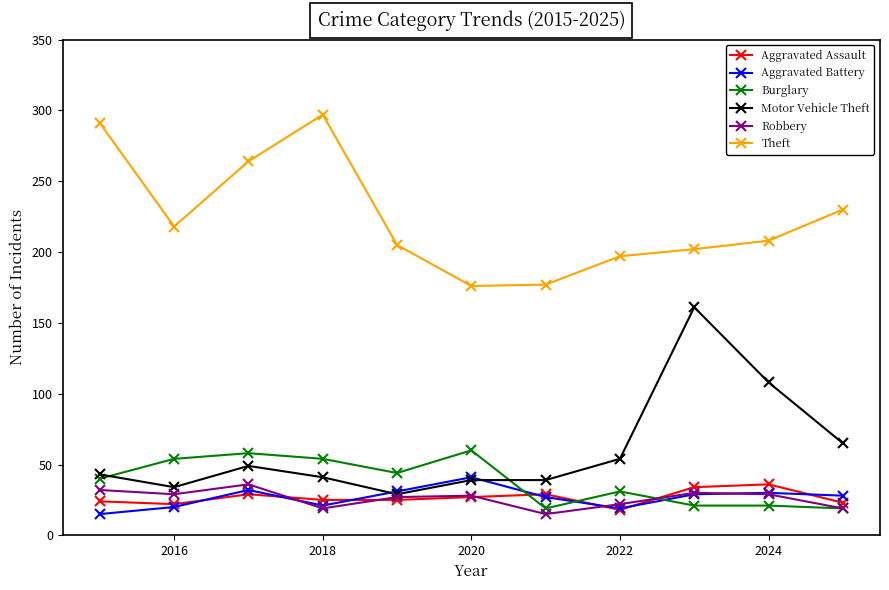

What is the minimum value shown in the chart?

15